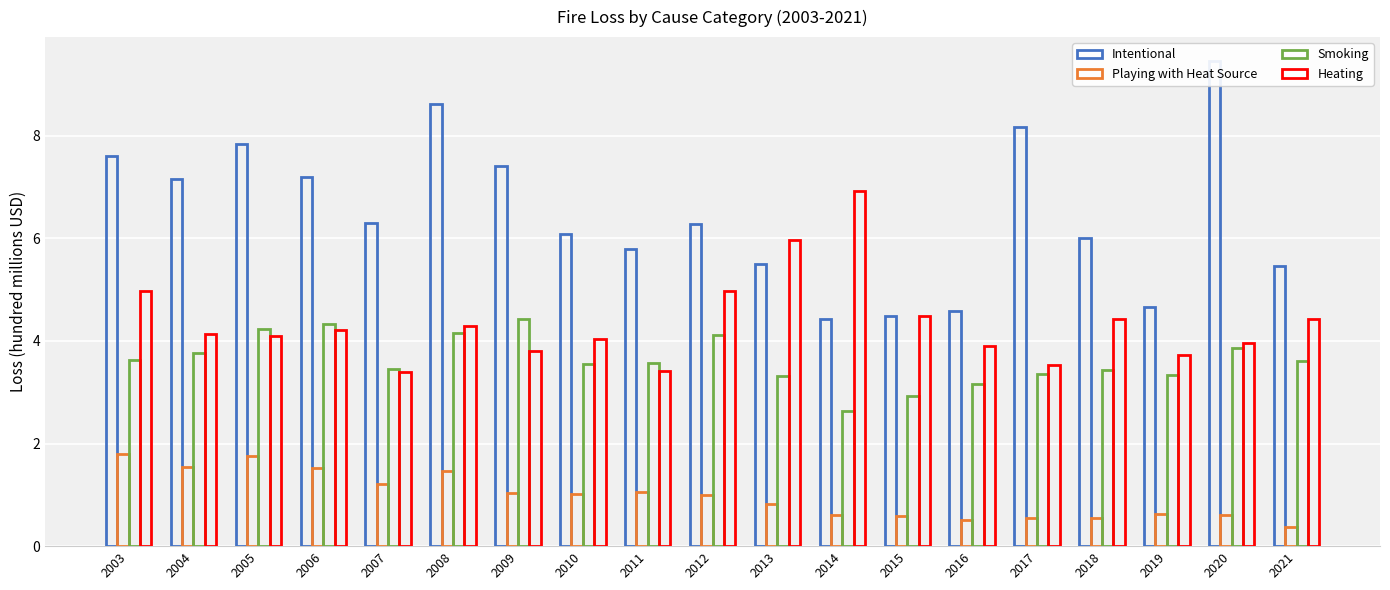

Is the value of Heating at 2011 greater than the value of Intentional at 2017?

No